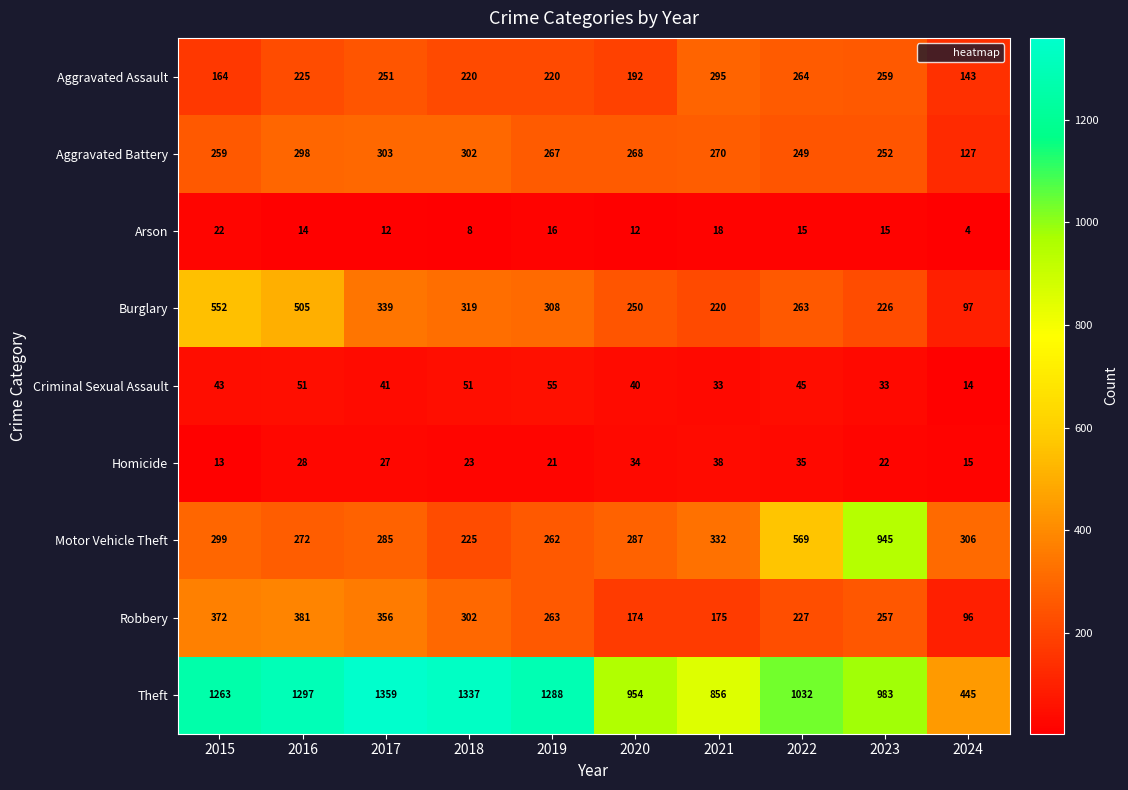

What is the sum of all Aggravated Battery values?

2595